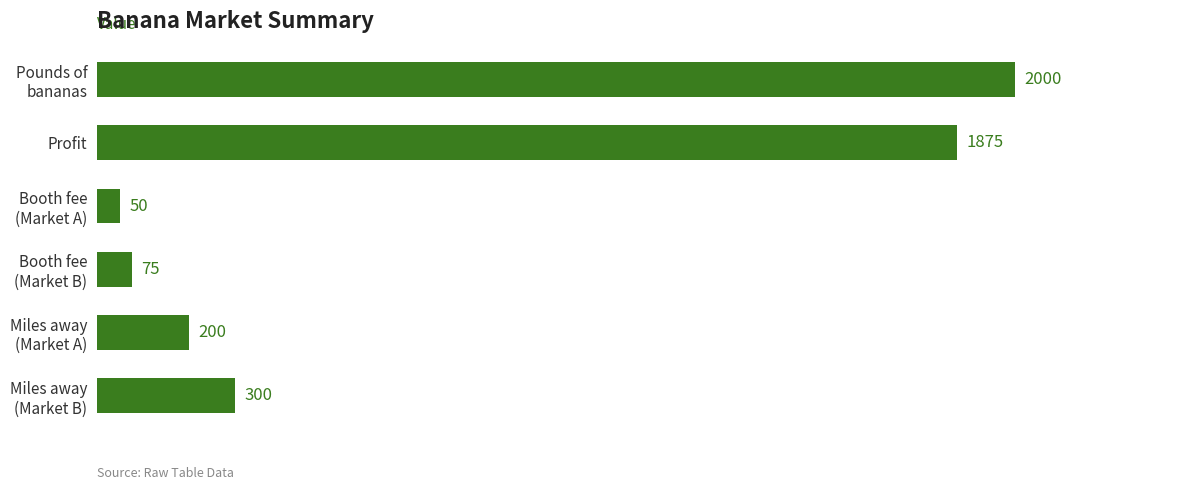

Reading top to bottom, list all the values displayed in this chart.

2000	1875	50	75	200	300